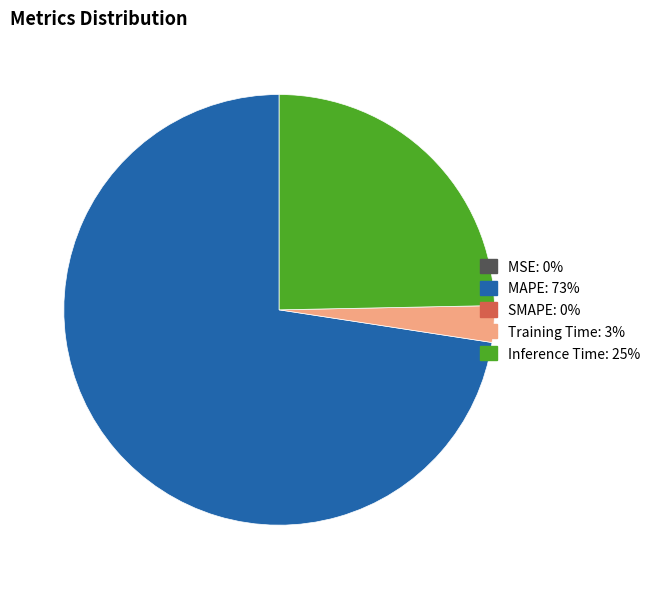

Does any single category account for the majority?

Yes